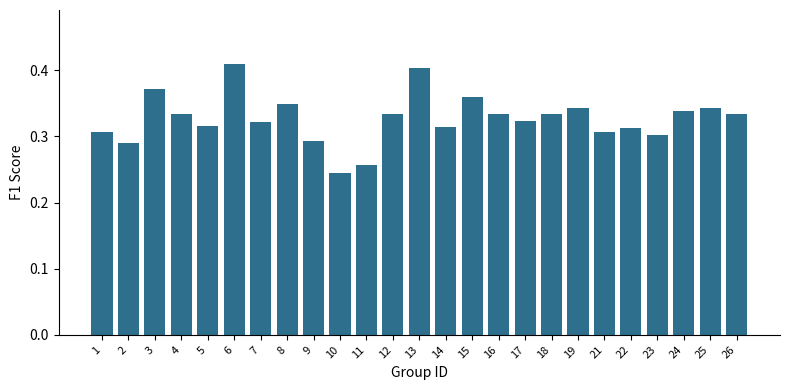

At which category does the chart reach its minimum across all series?

10